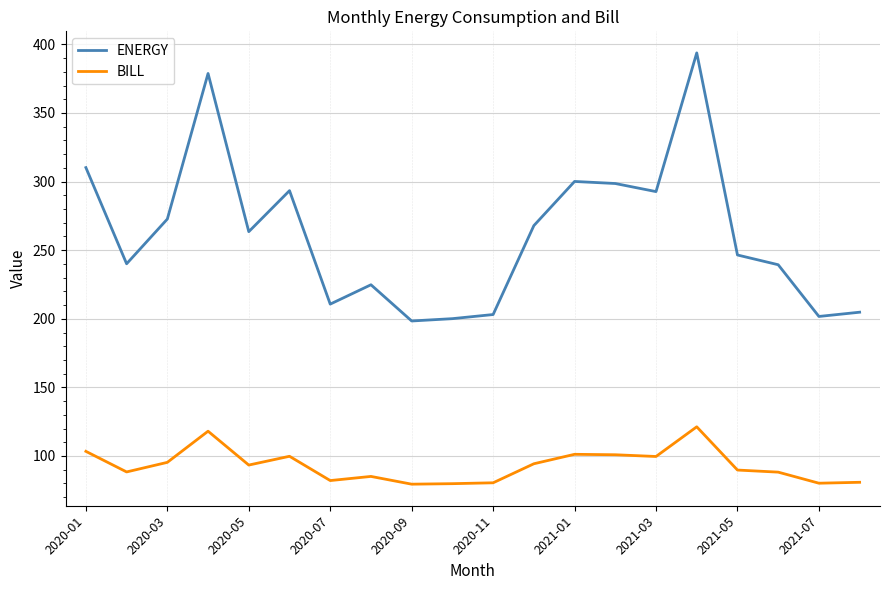

Which series has the largest total across all categories?

ENERGY